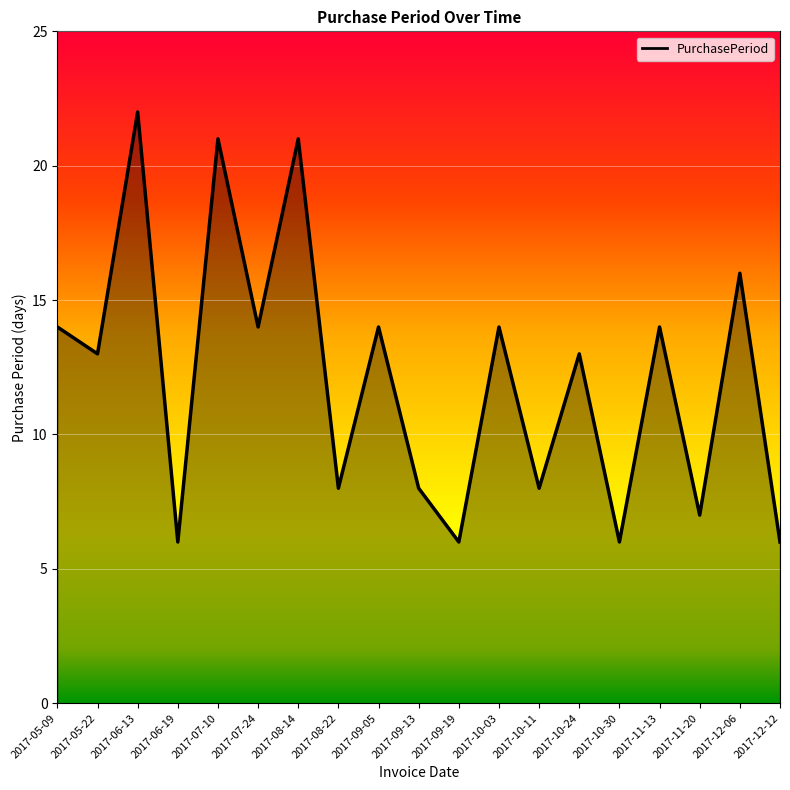

Approximately how many times larger is the value at 2017-09-19 compared to 2017-10-24?

0.5